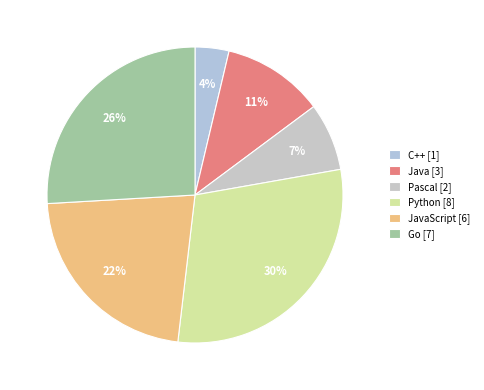

Count the number of slices in the pie.

6